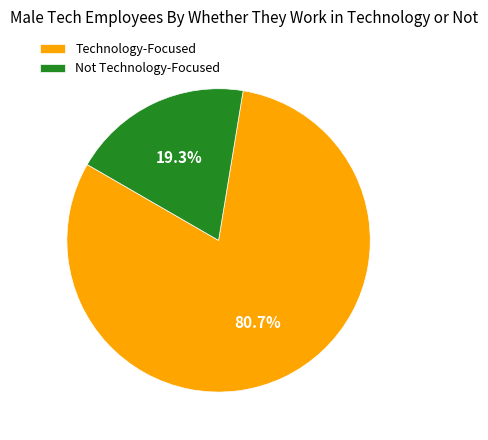

How many segments does this pie chart have?

2